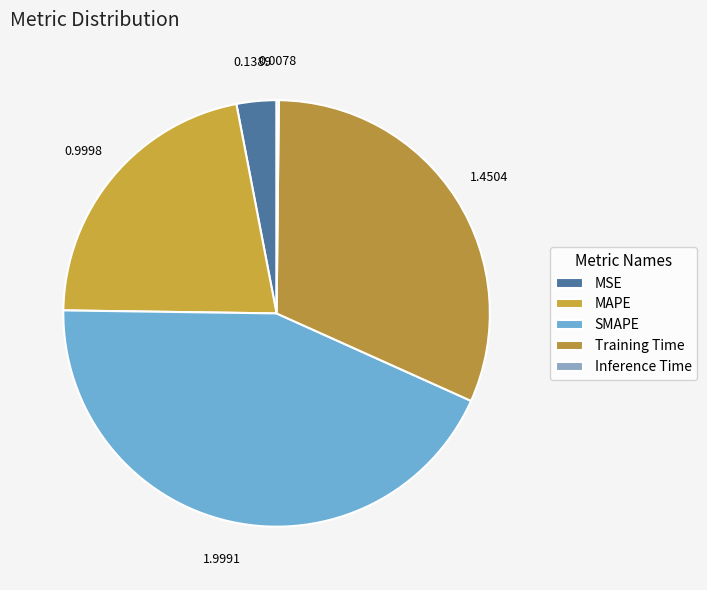

Does any single category account for the majority?

No